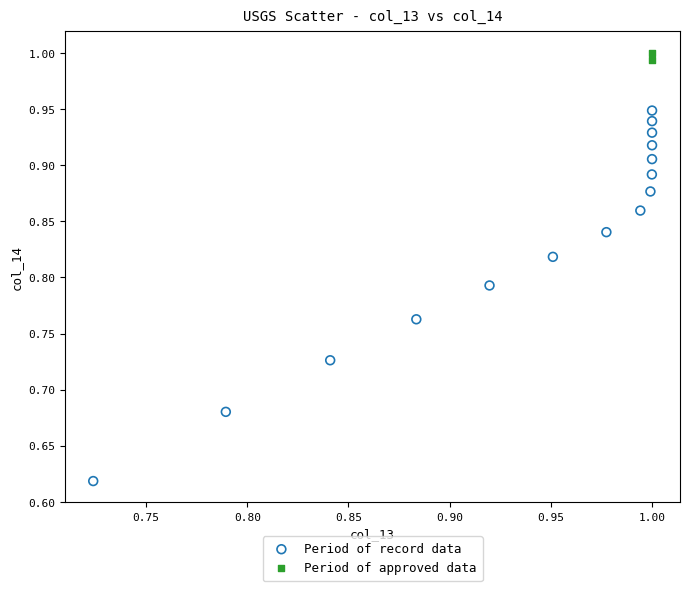

What are all the series names shown in the legend?

Period of record data, Period of approved data